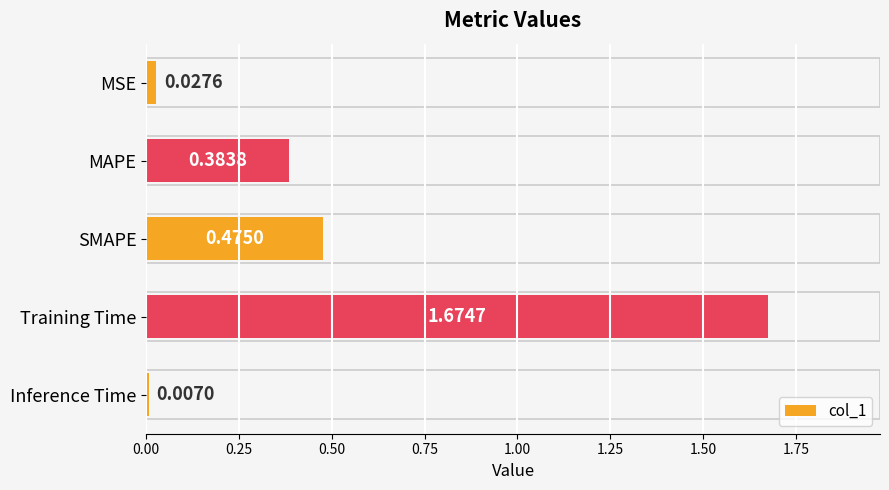

List the labels in order of value, smallest first.

Inference Time, MSE, MAPE, SMAPE, Training Time